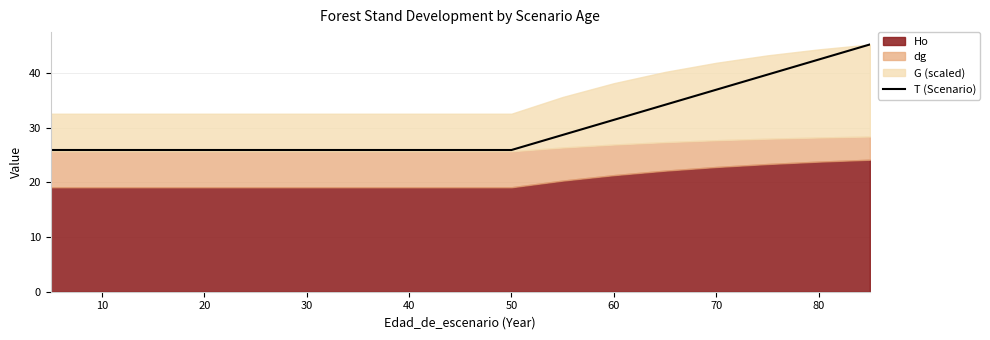

The value of T (Scenario) at 60 is 18.4. True or false?

False